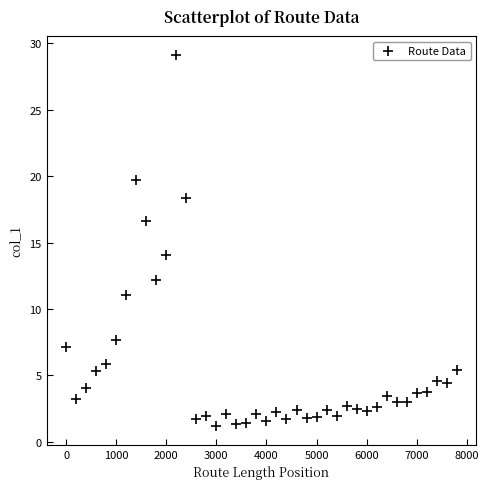

What Y value in the scatter plot is closest to 15?

14.0